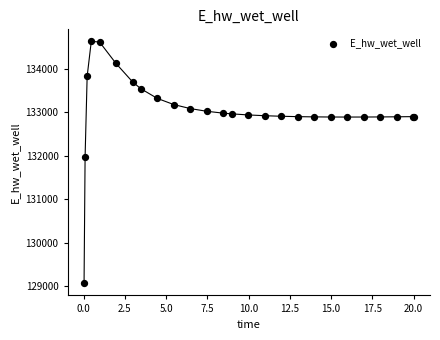

What Y value in the scatter plot is closest to 131849?

131970.3